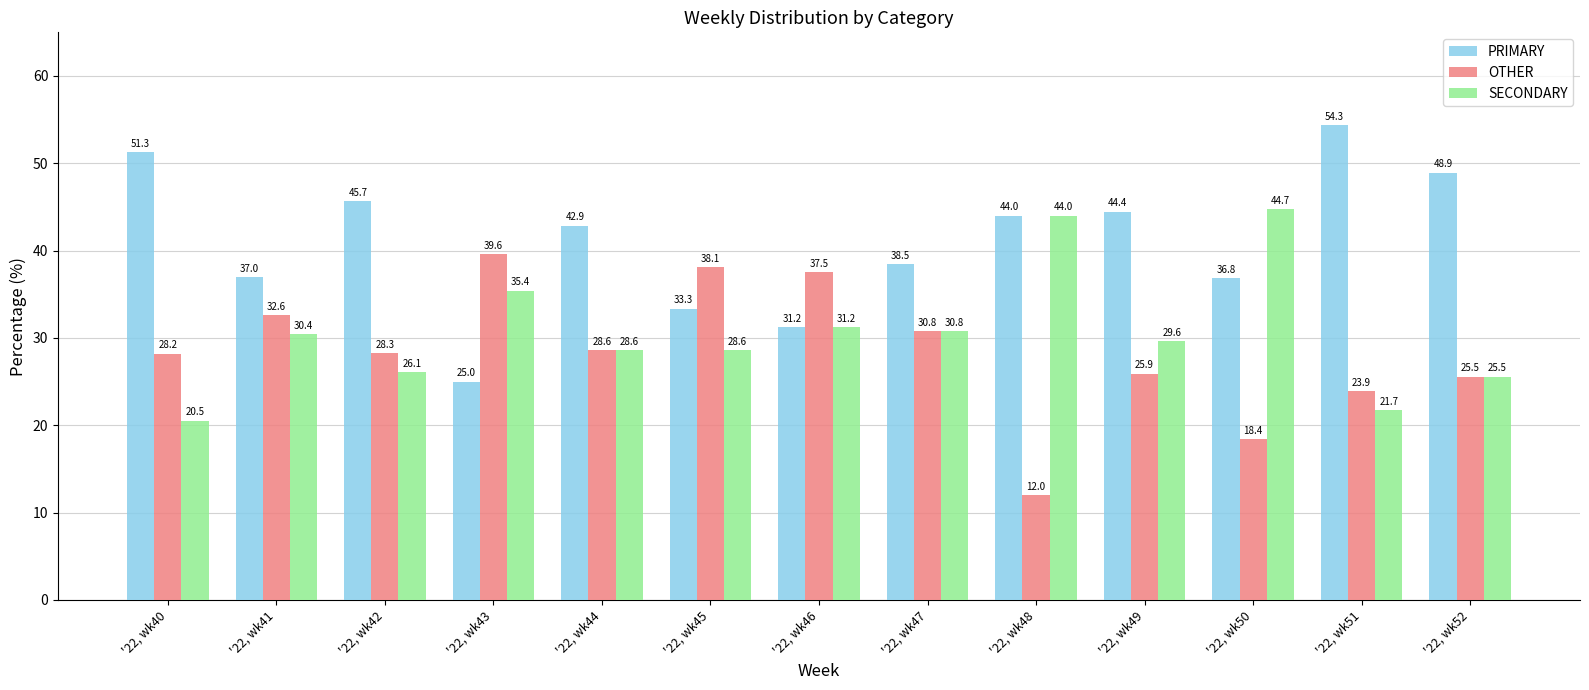

True or false: PRIMARY has a value of 44.1 at '22, wk43.

False